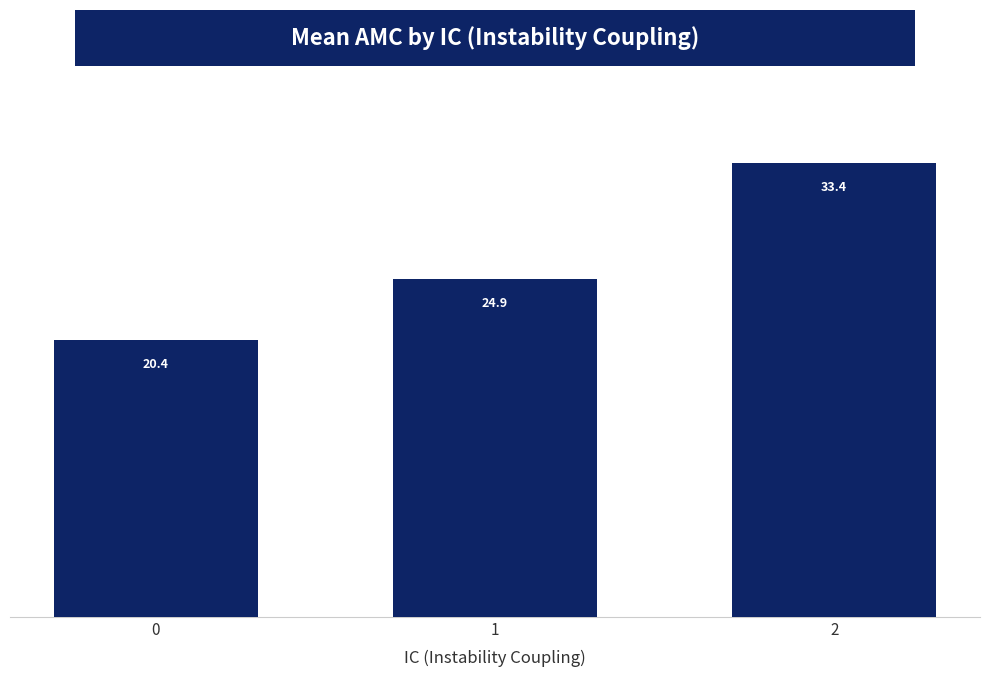

What is the sum of the values at 0 and 1?

45.2